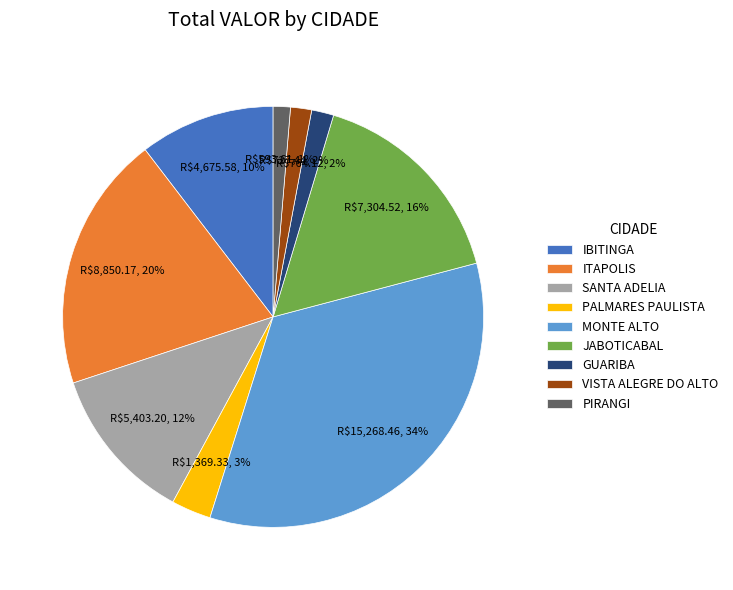

Count the number of slices in the pie.

9